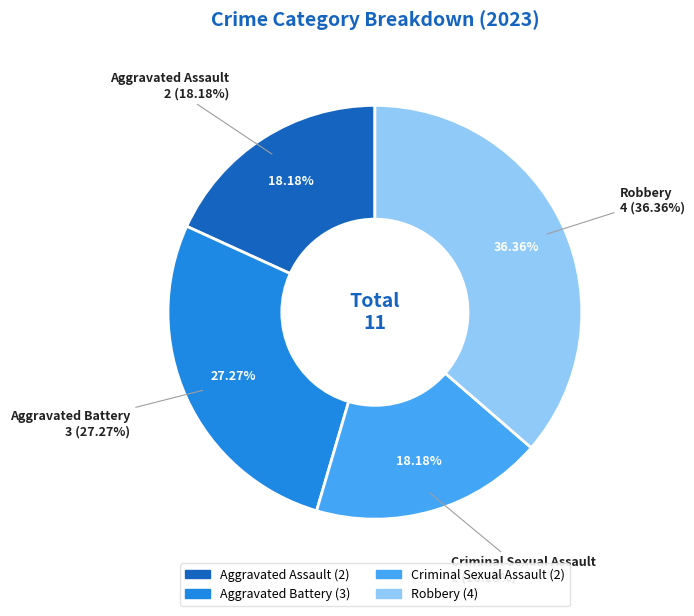

Which has a higher value, Criminal Sexual Assault or Aggravated Battery?

Aggravated Battery